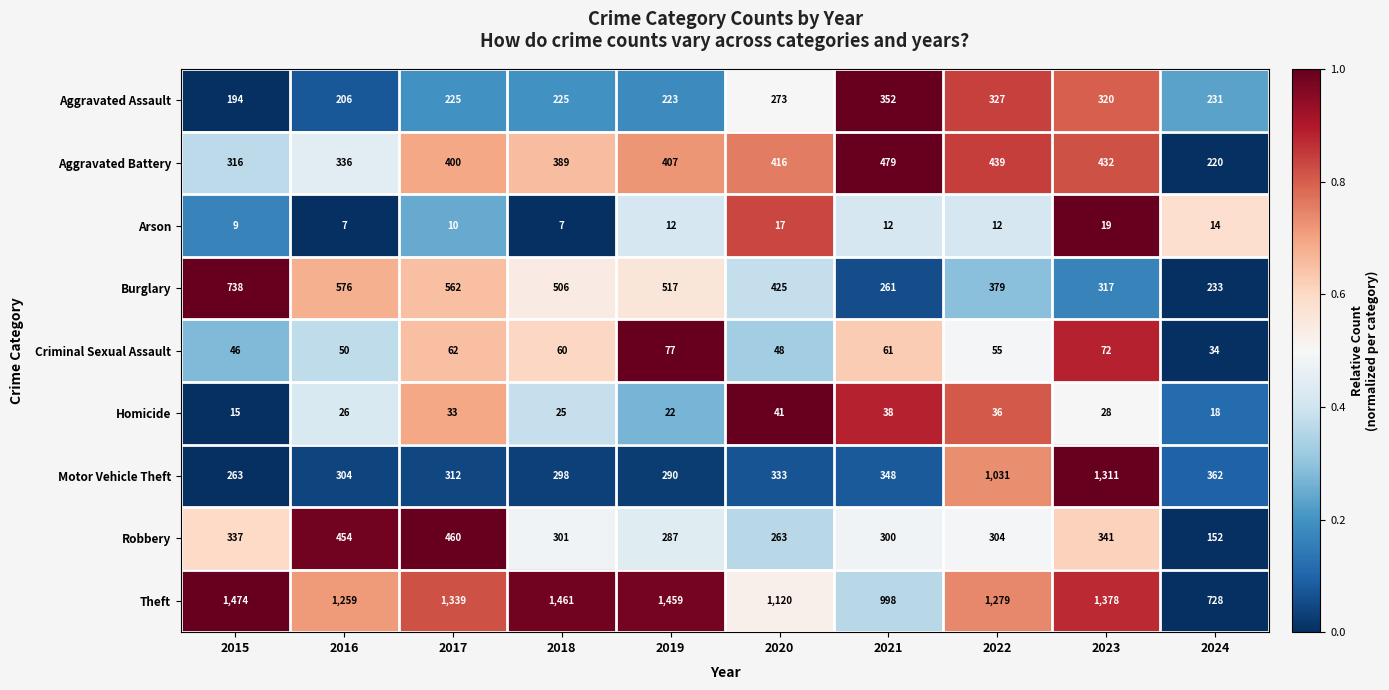

Which series has the largest range (max minus min)?

Motor Vehicle Theft